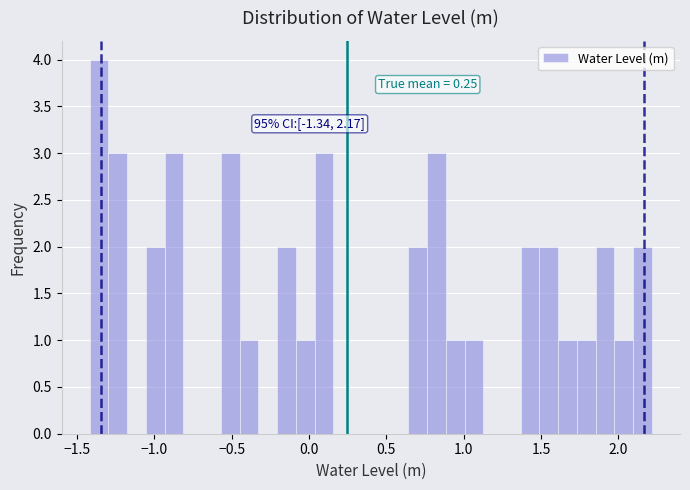

Around what value on the x-axis is the tallest bar? Give the approximate position of its centre, as read against the axis.

-1.35